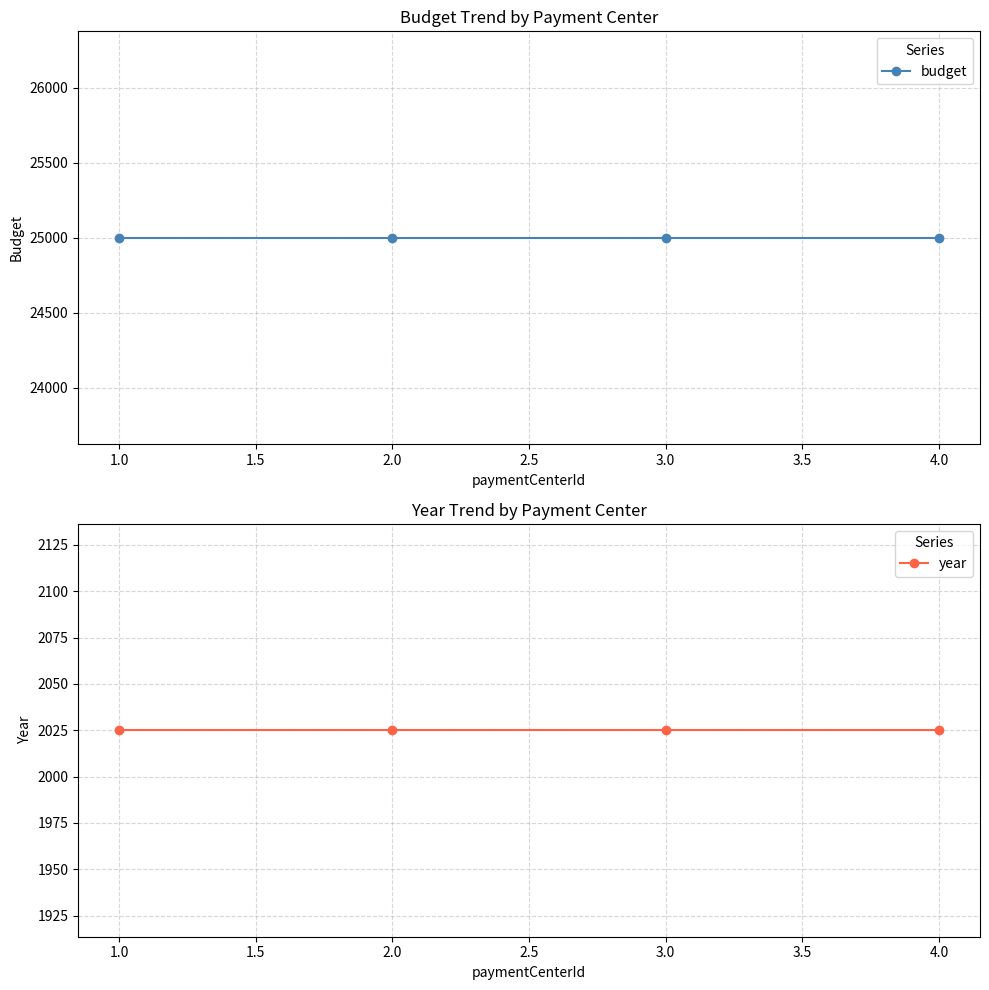

True or false: budget has more than 1 points higher than both neighbors.

False